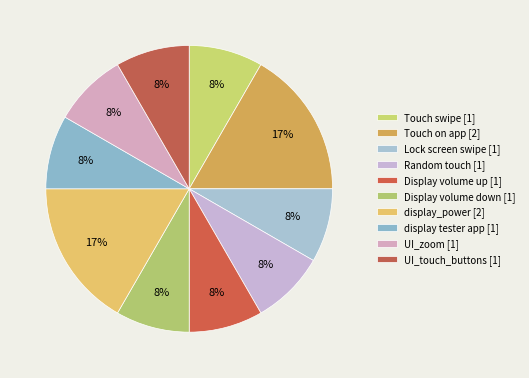

Is the sum of Display volume up and UI_touch_buttons greater than half?

No